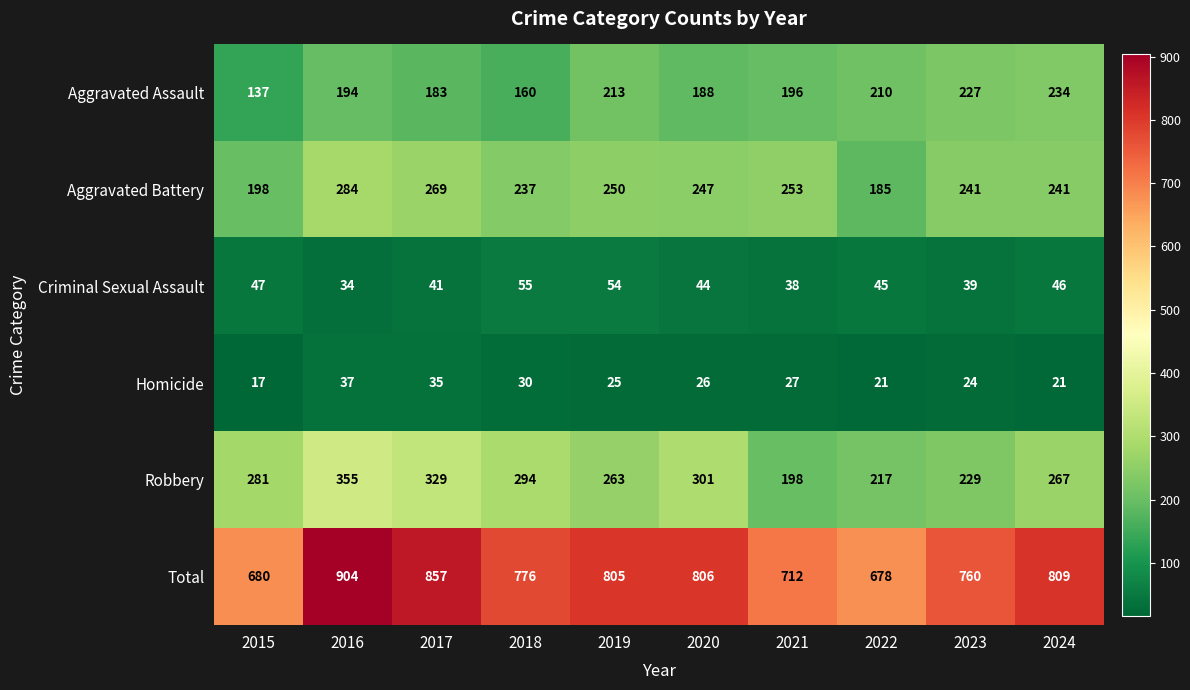

What is the sum of all Aggravated Battery values?

2405